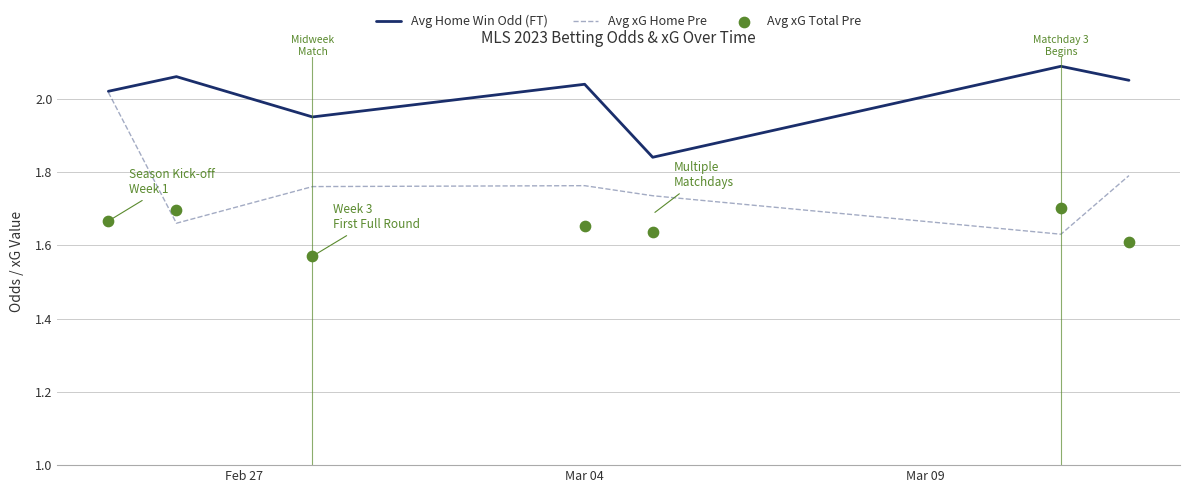

Which series has the largest total across all categories?

Avg Home Win Odd (FT)